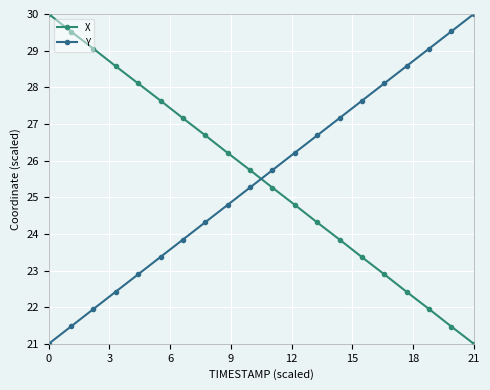

Does the chart display data point markers on the line(s)?

Yes